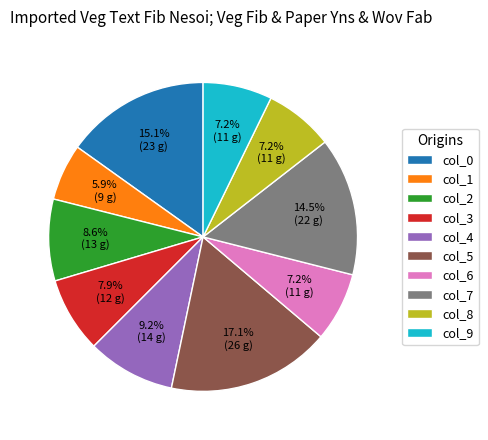

Does col_6 account for over 50% of the chart?

No